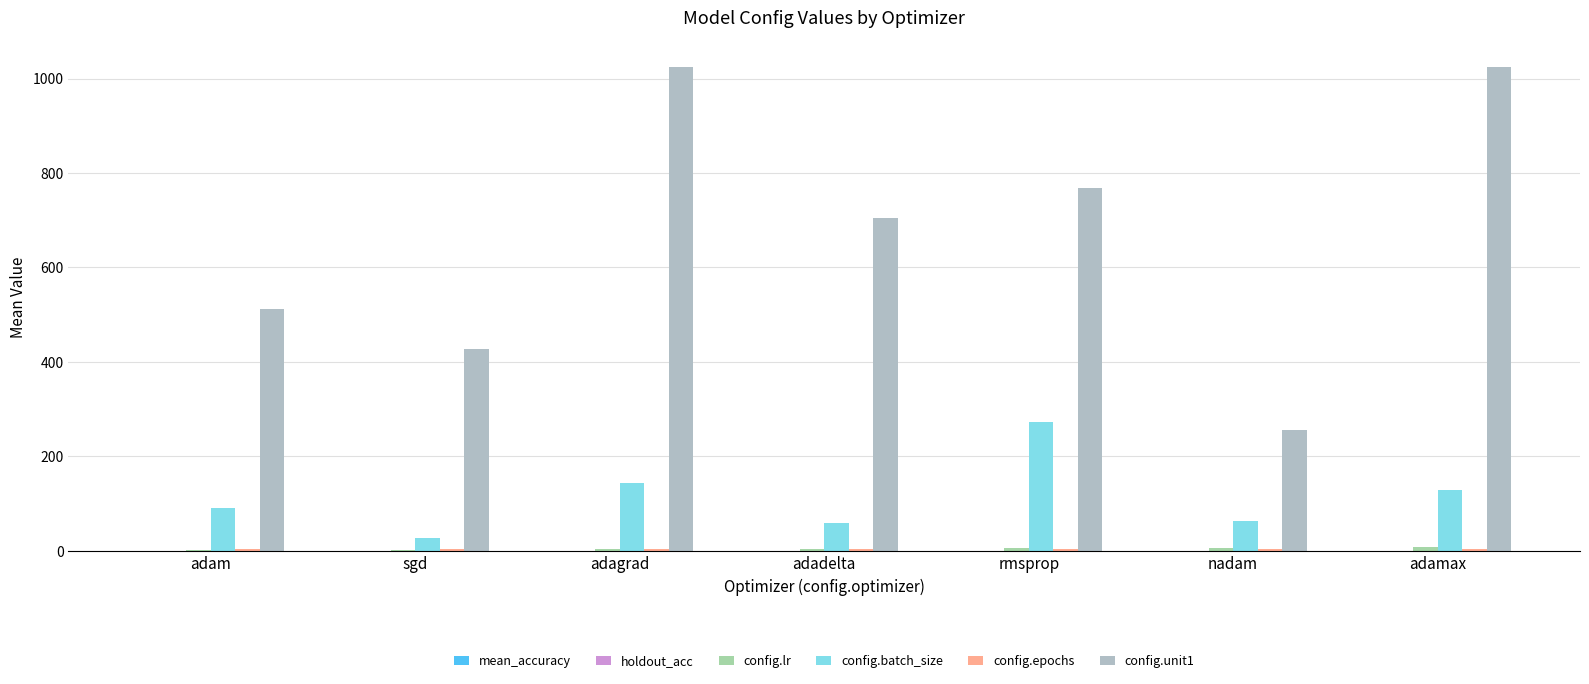

The holdout_acc series shows 0.2 at rmsprop. True or false?

False